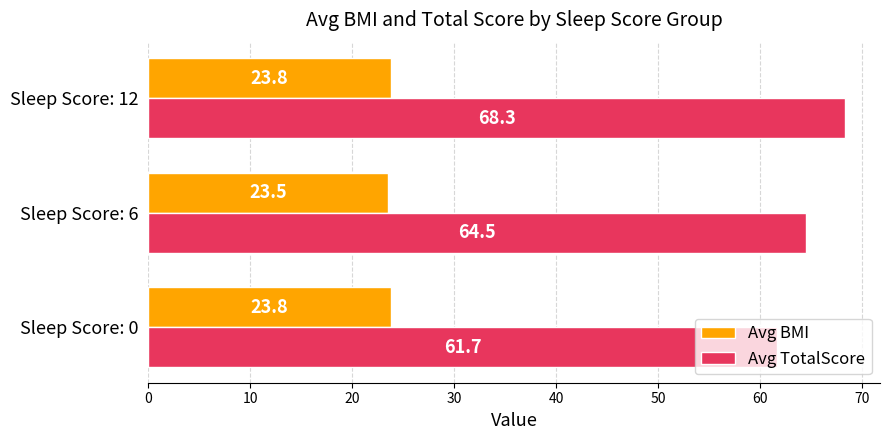

What is the difference between the highest and lowest values at Sleep Score: 6?

41.0